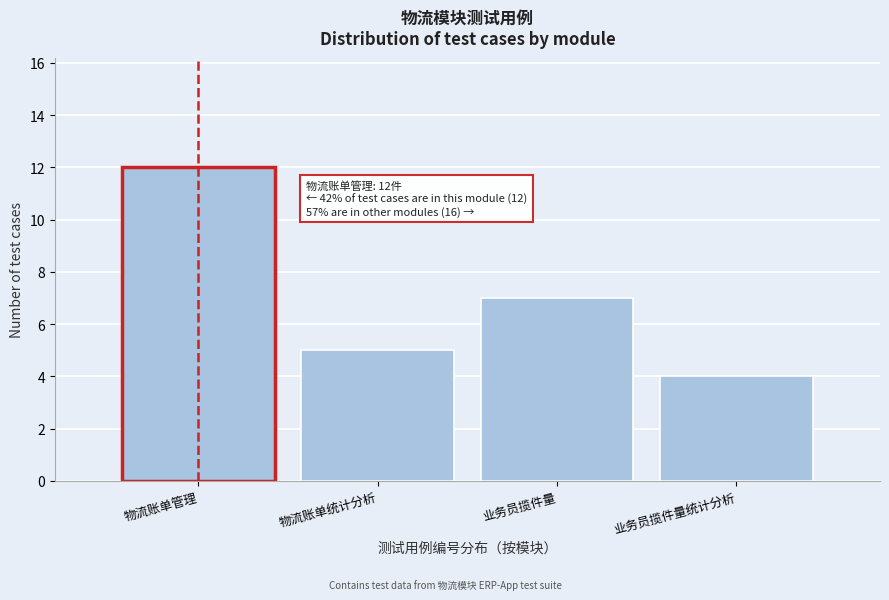

Reading left to right, transcribe all the data shown in this chart.

12	5	7	4